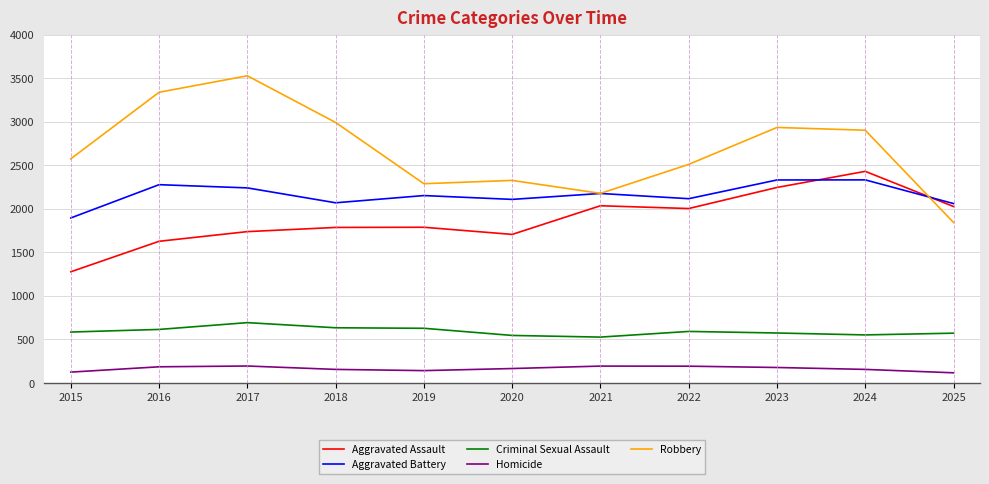

At which label does Aggravated Assault reach its minimum?

2015